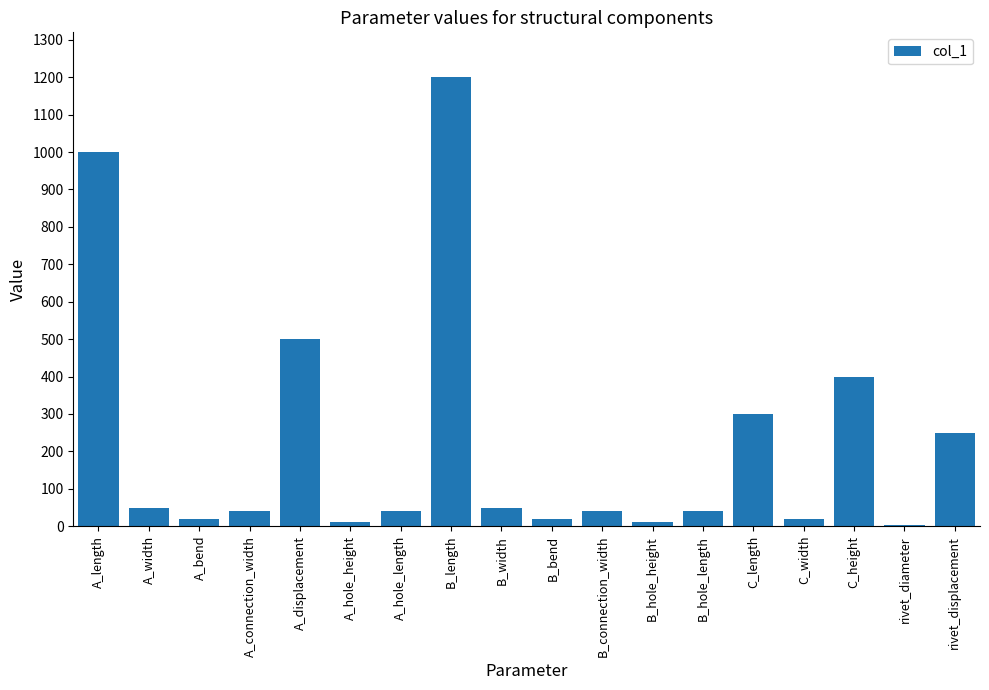

What is the greatest value displayed?

1200